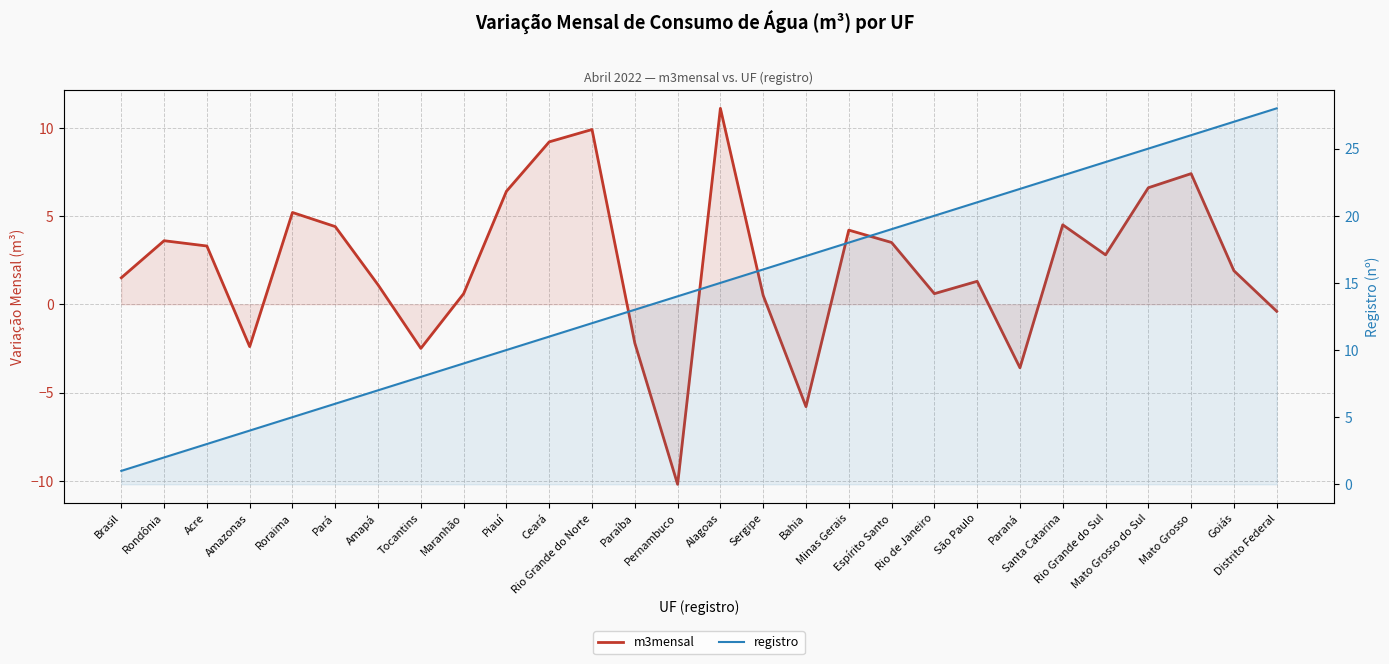

What is the difference between the registro values at Paraná and Paraíba?

9.0